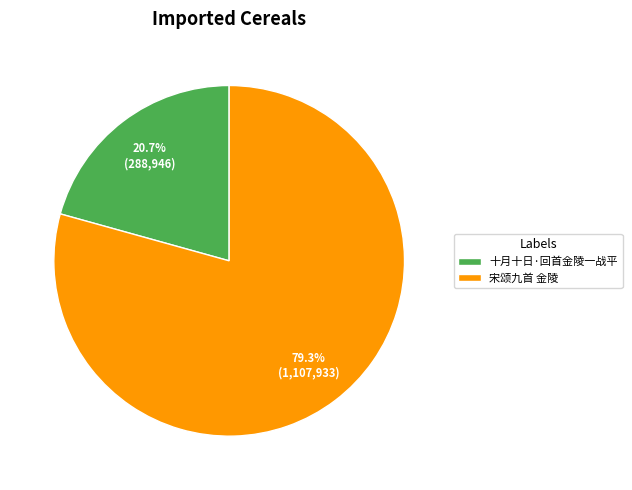

Count the number of slices in the pie.

2